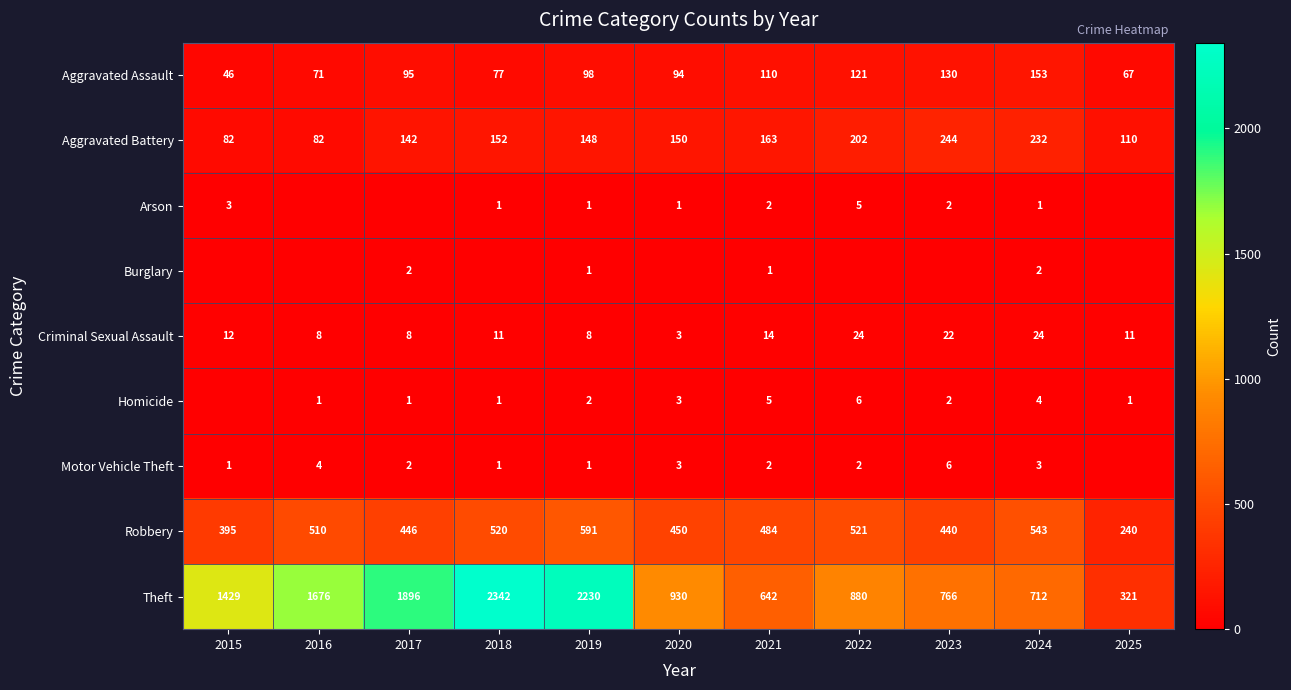

What is the sum of the Aggravated Assault values at 2020 and 2022?

215